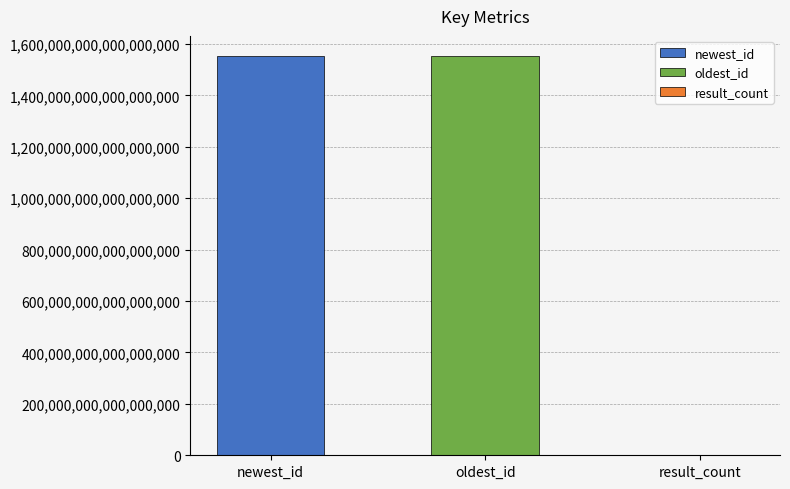

Approximately how many times larger is the value at oldest_id compared to result_count?

6.213710760092697e+16